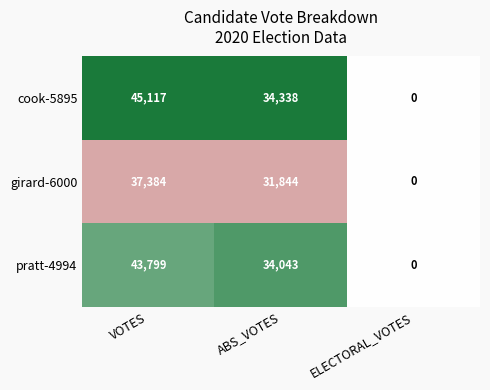

How many distinct data groups are displayed?

3